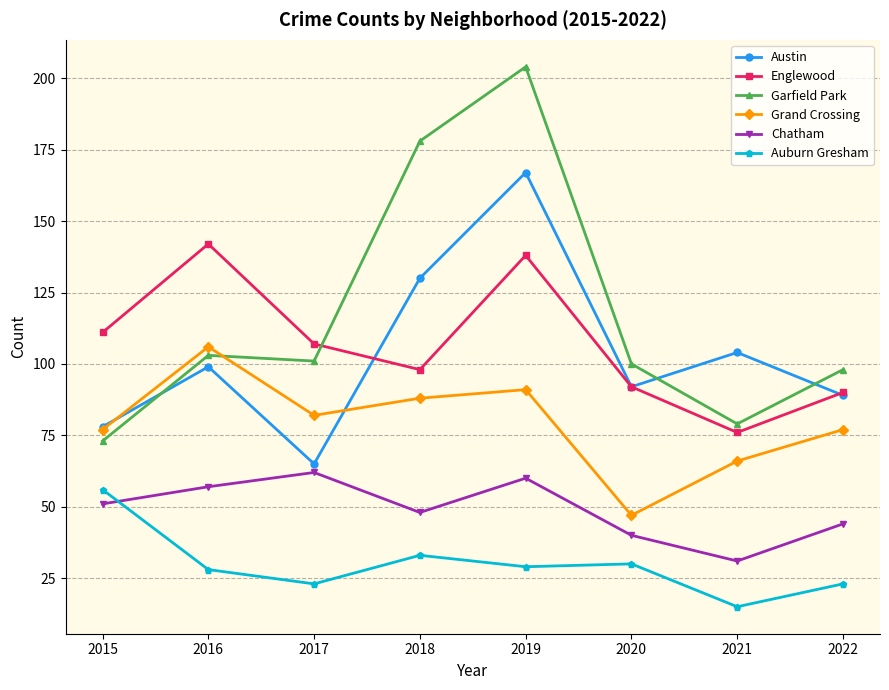

Is it true that Englewood equals 142 at 2020?

False